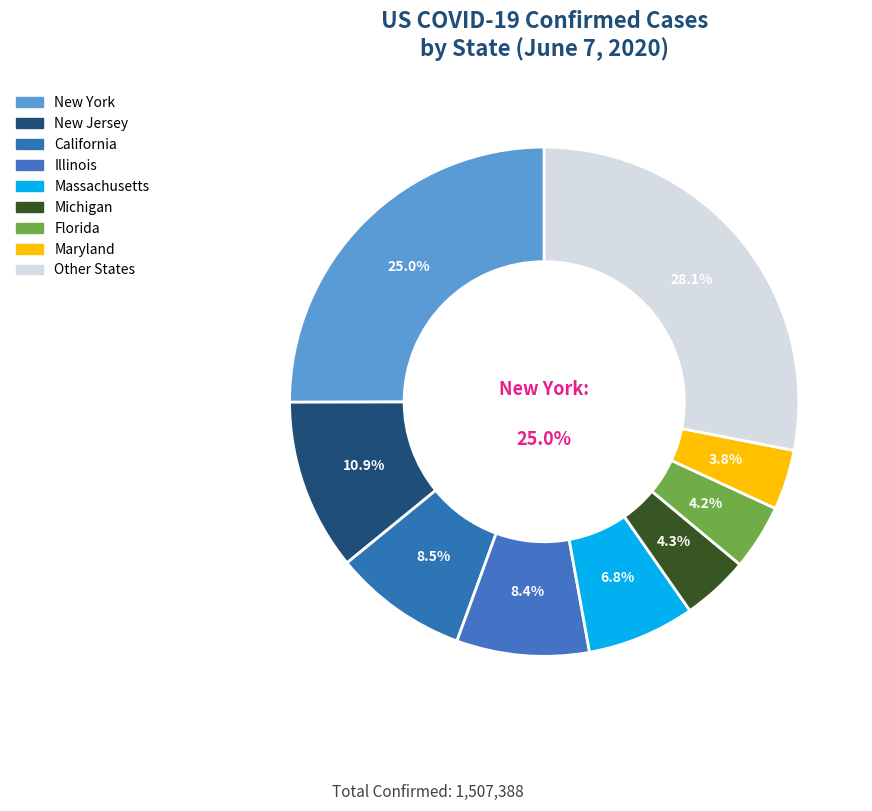

How much of the chart is everything except Illinois?

91.6%